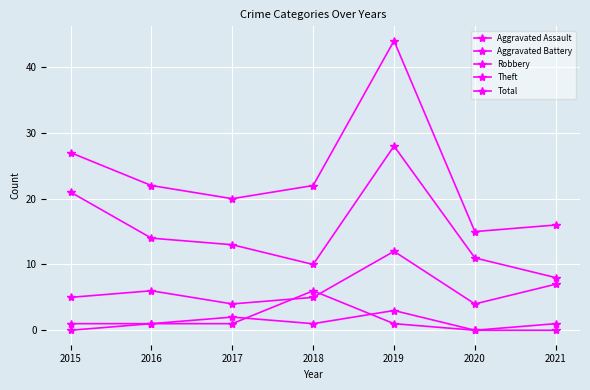

True or false: Robbery has a value of 2 at 2015.

False